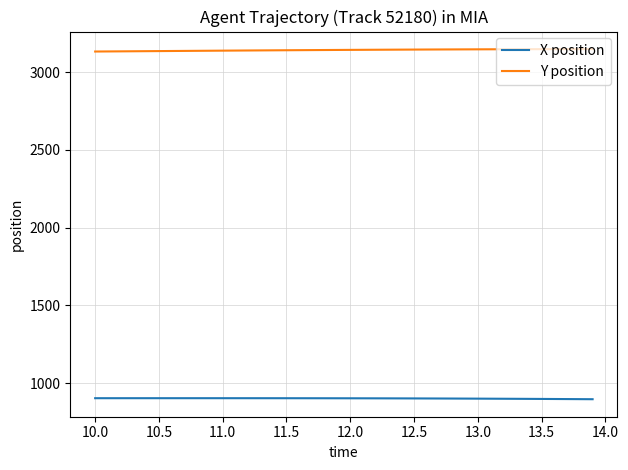

Which series has the largest total across all categories?

Y position